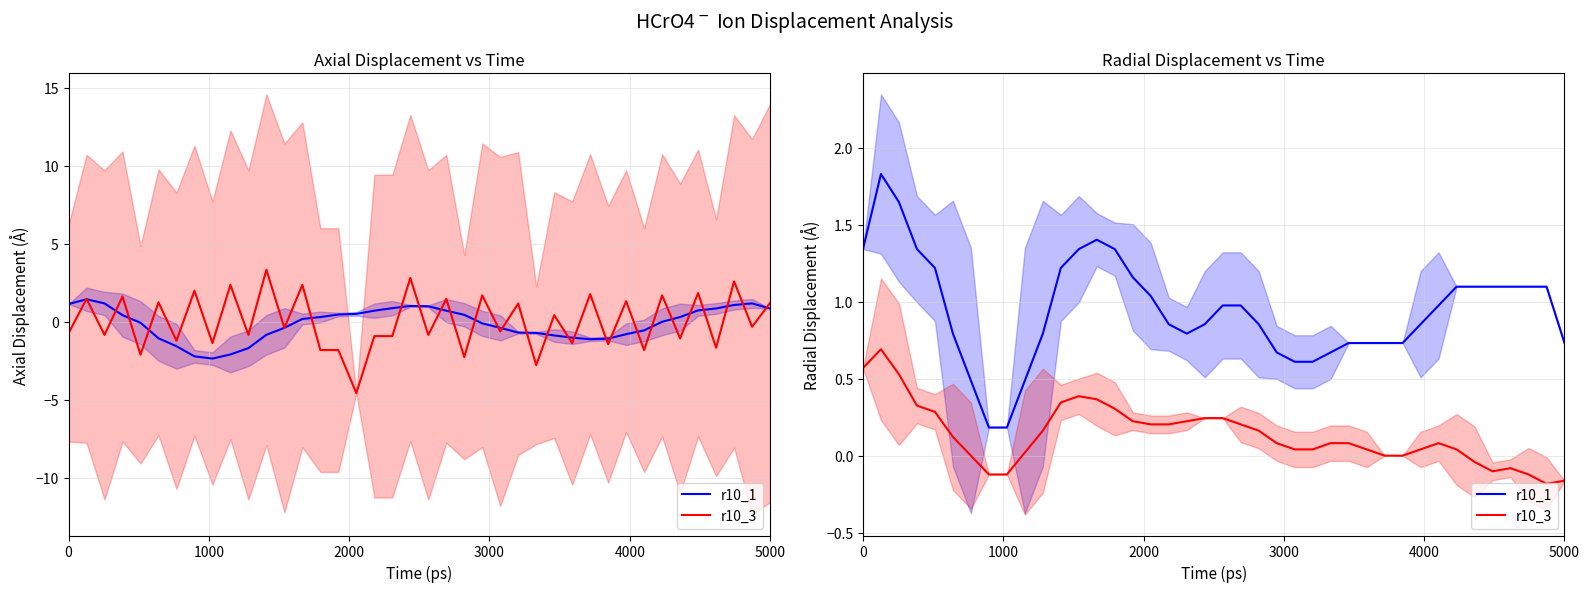

How many lines are shown in the chart?

2